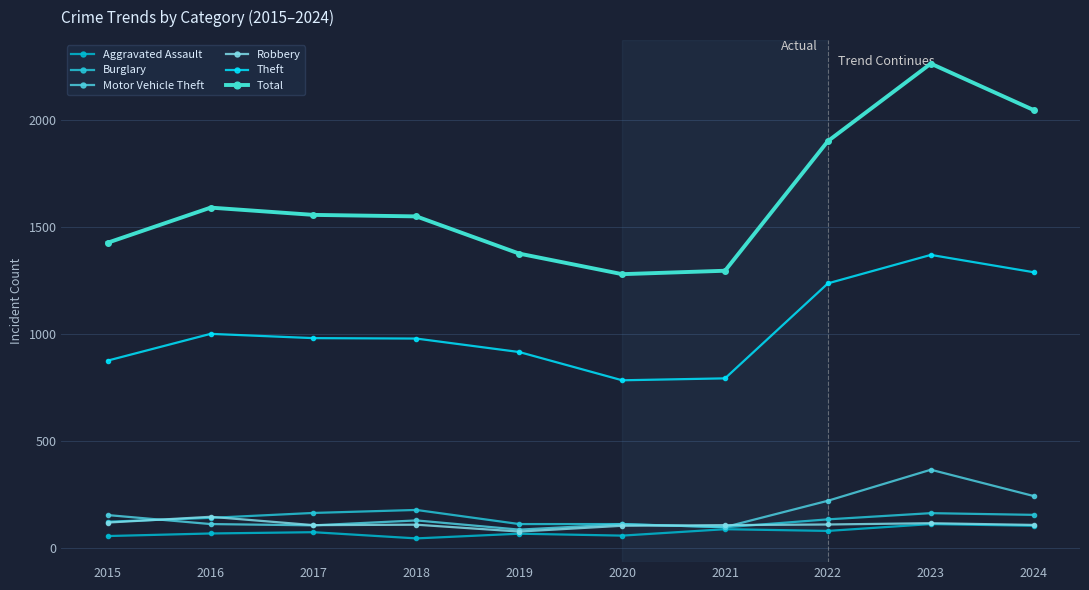

At which category does Motor Vehicle Theft reach its first local valley?

2017